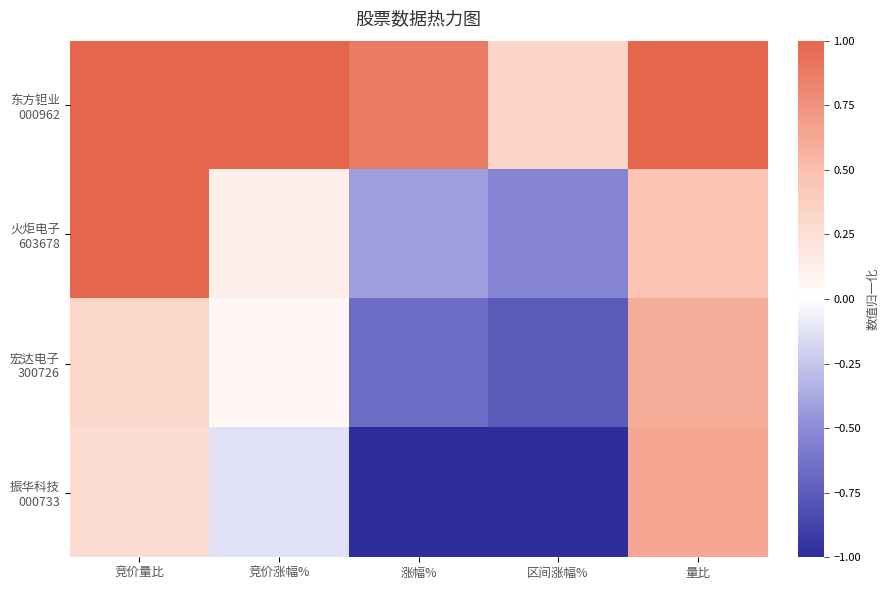

Which label corresponds to the smallest value in the chart?

涨幅%